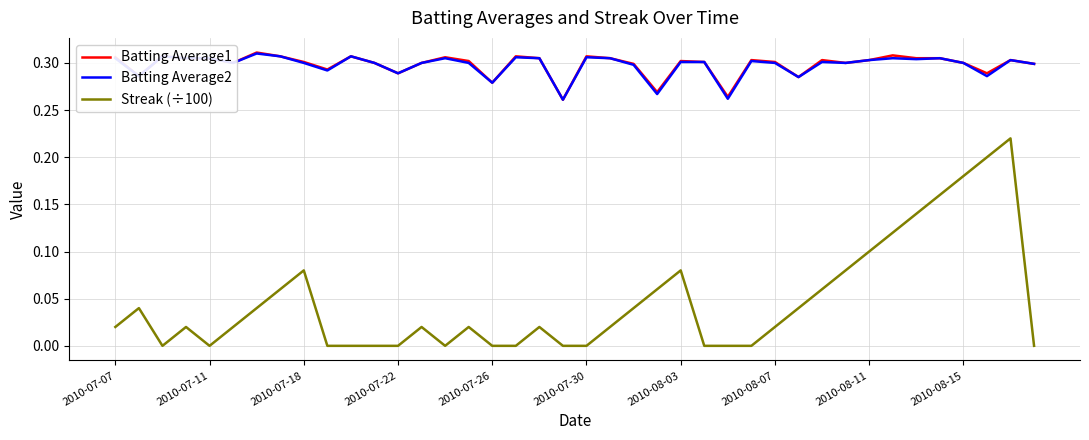

True or false: Streak (÷100) and Batting Average2 intersect in this chart.

False